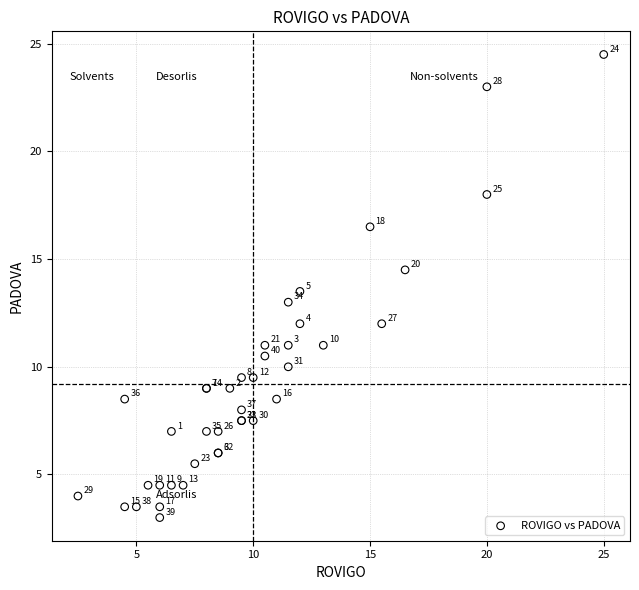

What Y value in the scatter plot is closest to 13?

13.0